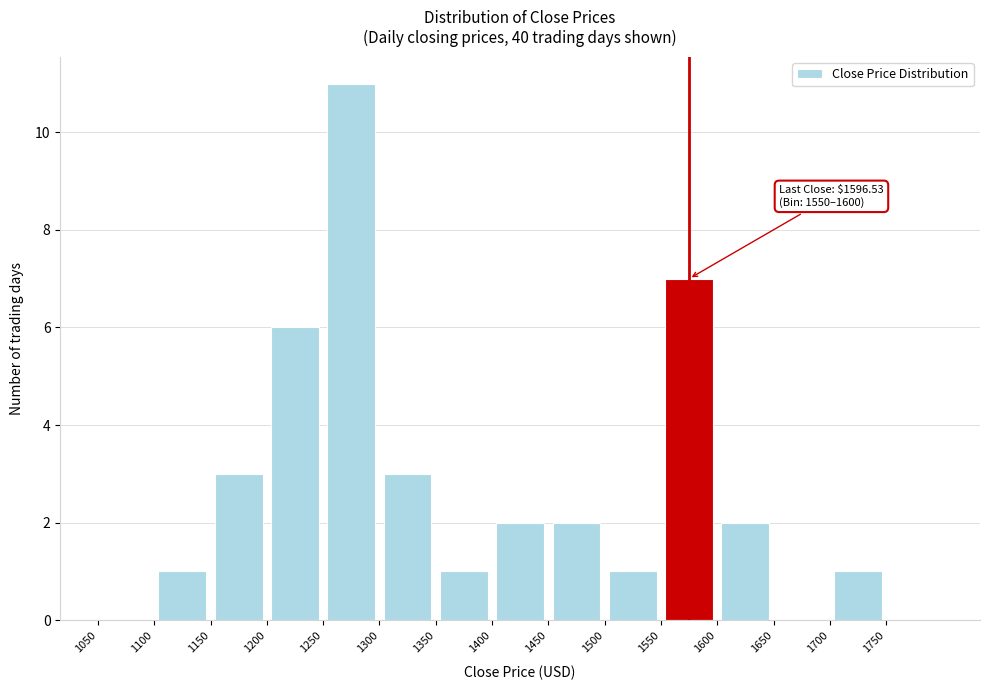

Which range on the x-axis has the tallest bar?

1250 to 1300